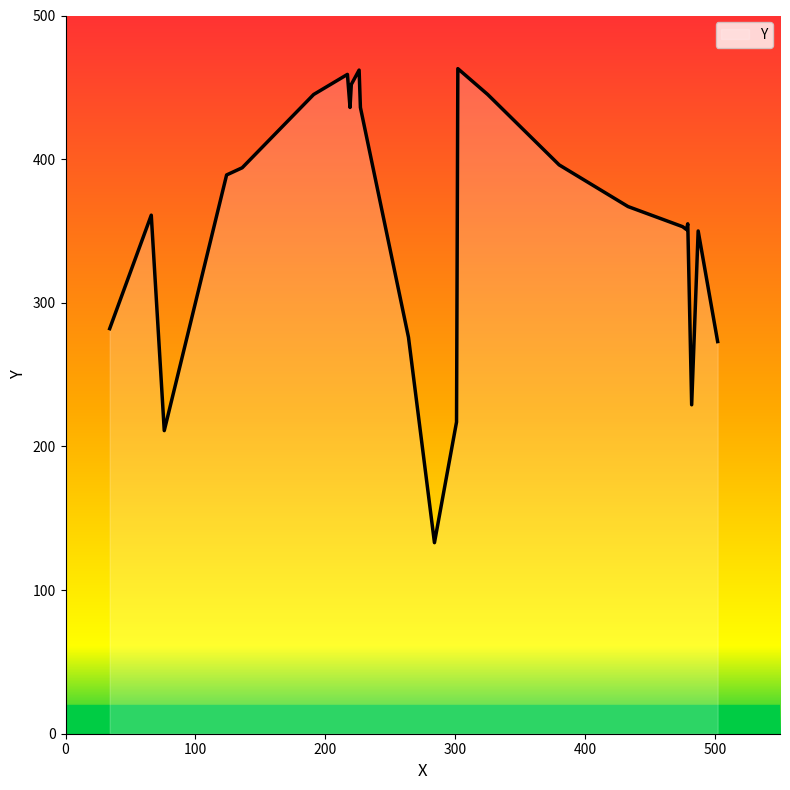

What is the average value?

356